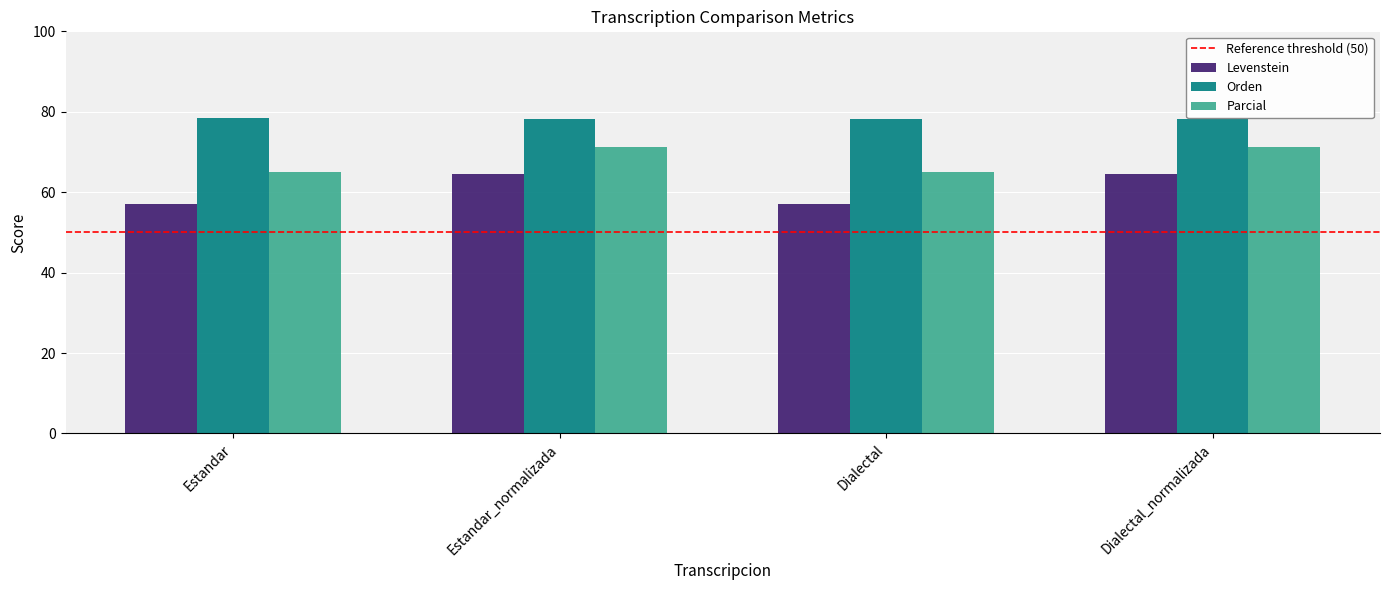

How many bars are there in total?

12